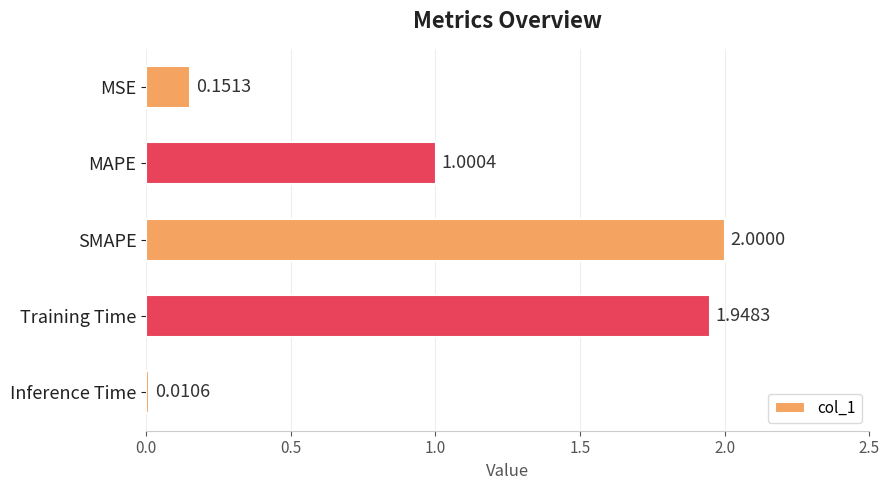

How many data points are less than 1?

2